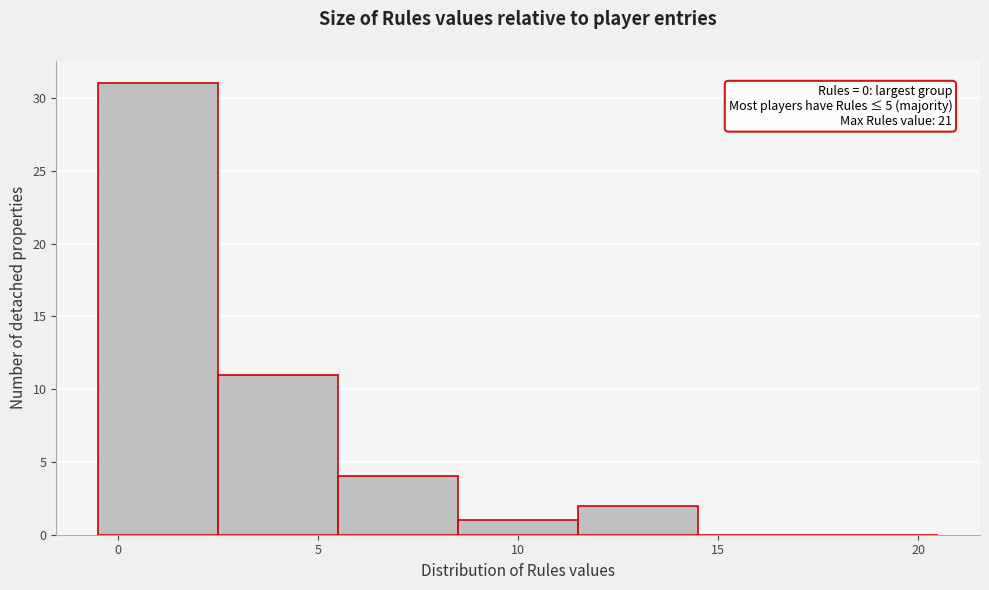

Which range on the x-axis has the tallest bar?

-0.5 to 2.5